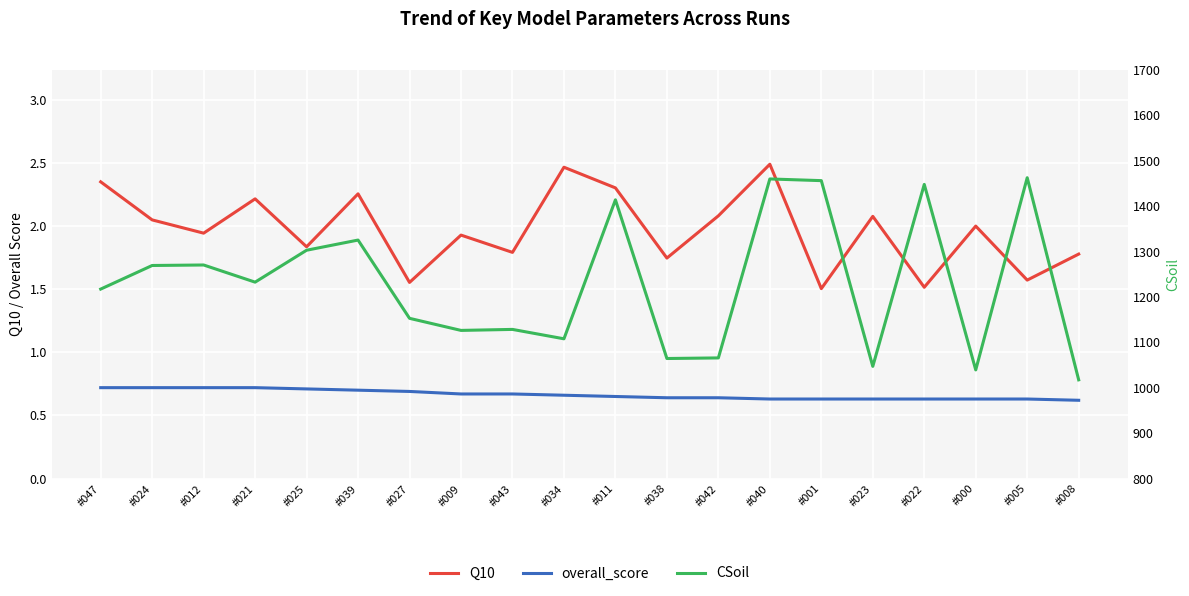

Count the number of categories in the chart.

20